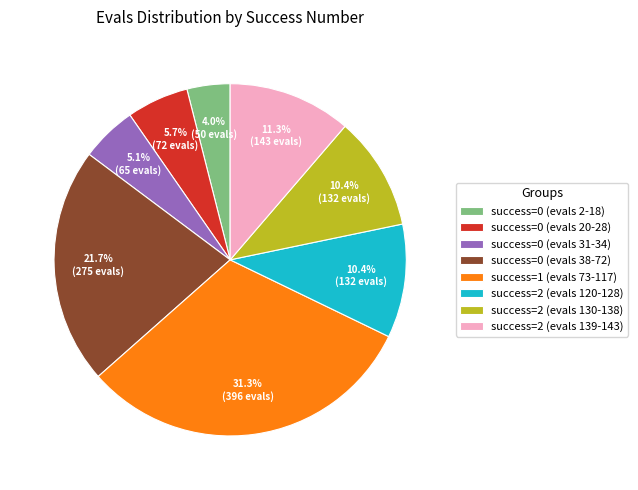

Approximately how many times larger is the value at success=0 (evals 20-28) compared to success=2 (evals 139-143)?

0.5